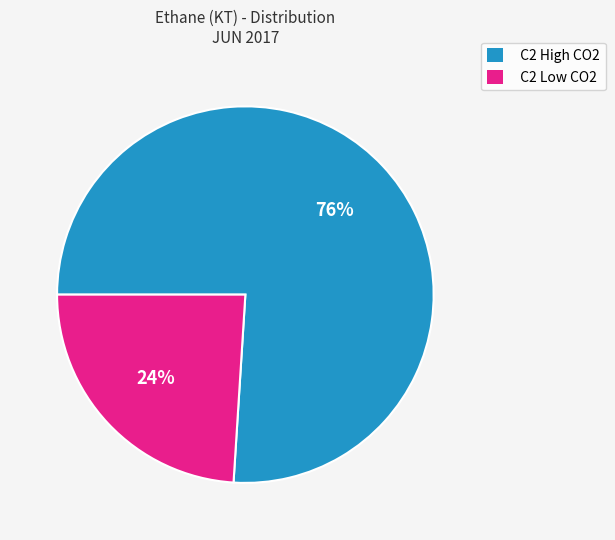

How many slices are in this pie chart?

2